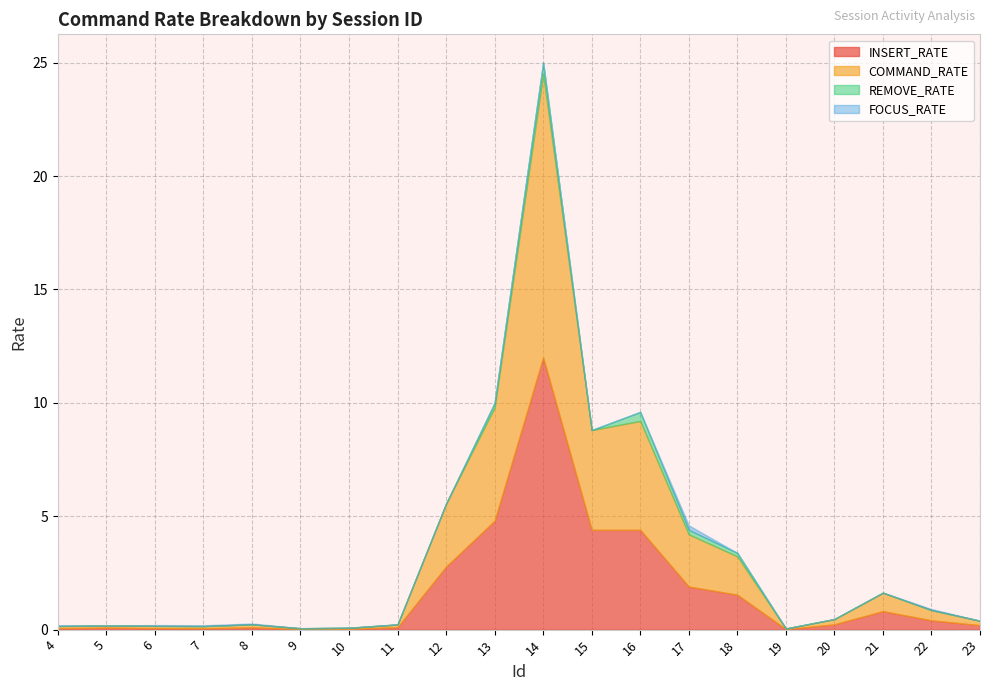

True or false: COMMAND_RATE and FOCUS_RATE cross at least once.

False